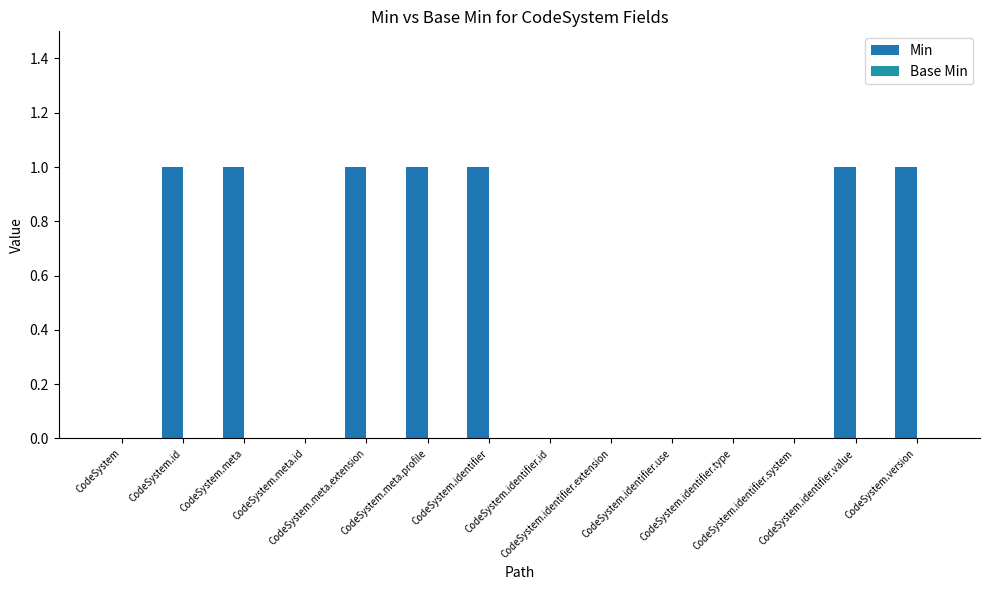

Reading left to right, what are all the values shown in this chart?

Min: 0	1	1	0	1	1	1	0	0	0	0	0	1	1
Base Min: 0	0	0	0	0	0	0	0	0	0	0	0	0	0